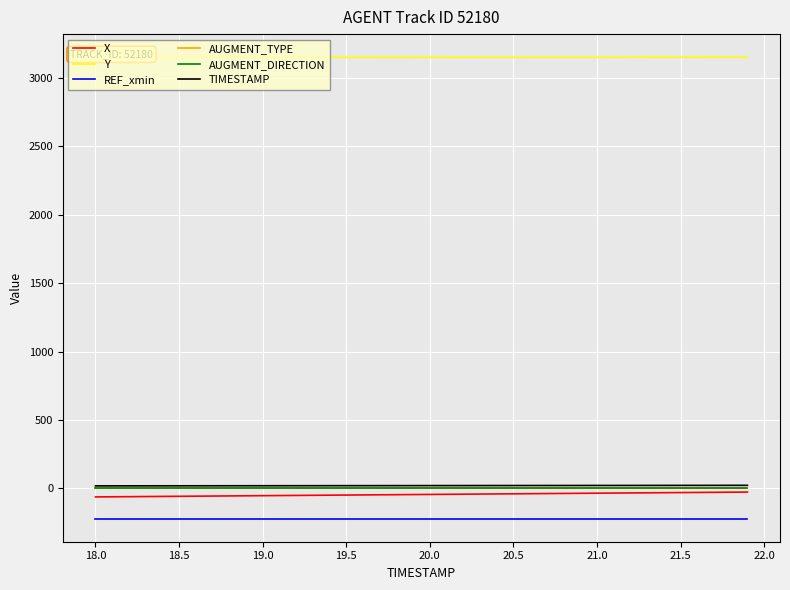

True or false: AUGMENT_DIRECTION and REF_xmin intersect in this chart.

False